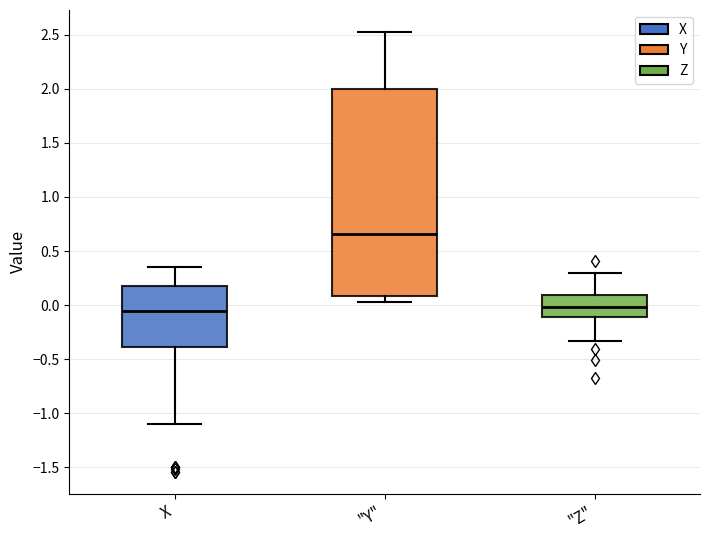

Reading left to right, read every box against the y-axis: the position of its median line, the range the box covers, and the ends of its whiskers. The values are not printed on the chart, so give them approximately, as read against the axis.

X: median -0.05, box -0.40 to 0.20, whiskers -1.10 to 0.35
"Y": median 0.65, box 0.10 to 2.00, whiskers 0.05 to 2.55
"Z": median 0.00, box -0.10 to 0.10, whiskers -0.35 to 0.30